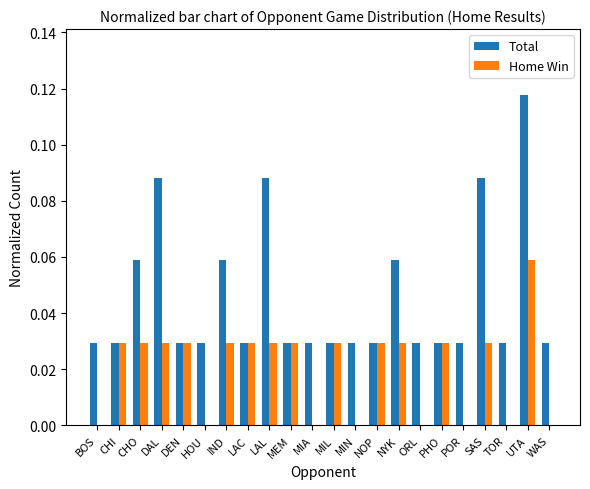

Is it true that Home Win equals 0.0 at DEN?

True